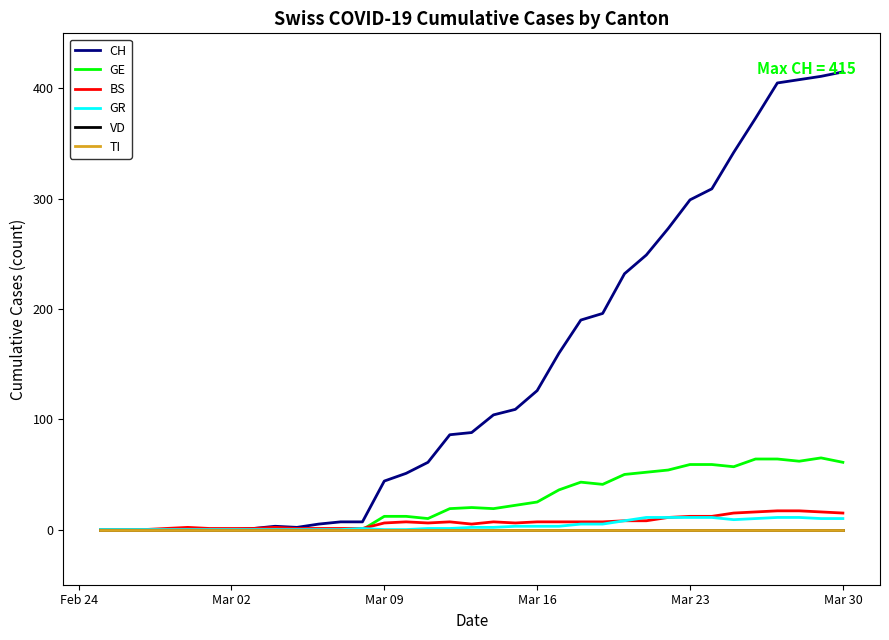

Which category has the lowest value in the GR series?

Feb 24